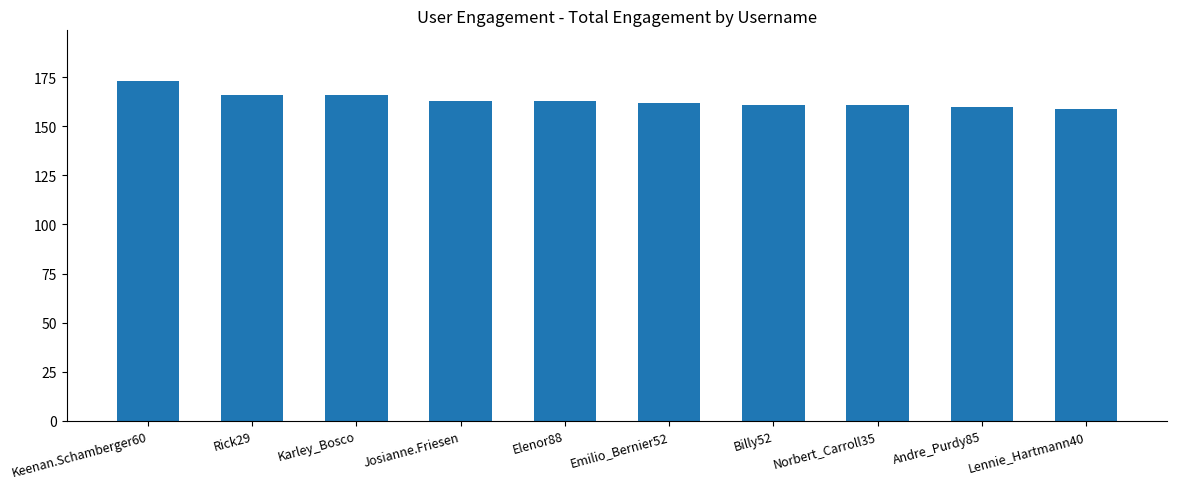

What is the change in value from Josianne.Friesen to Andre_Purdy85?

-3